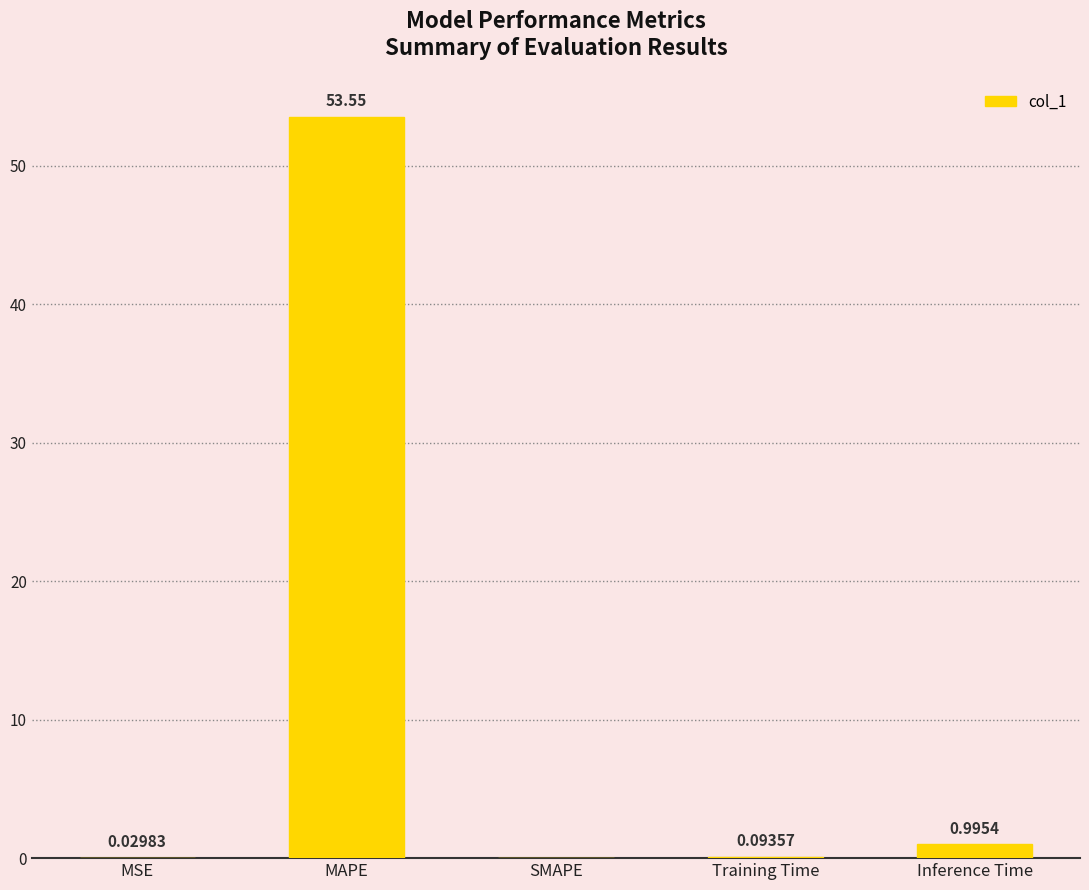

Which category has the highest value across all series?

MAPE